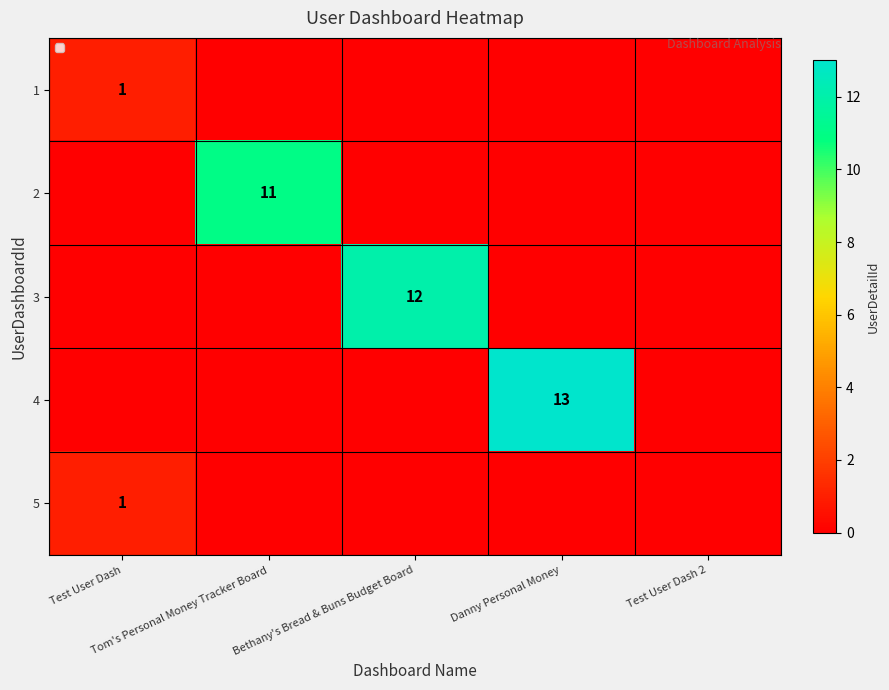

True or false: 1 has a value of 0 at Danny Personal Money.

True